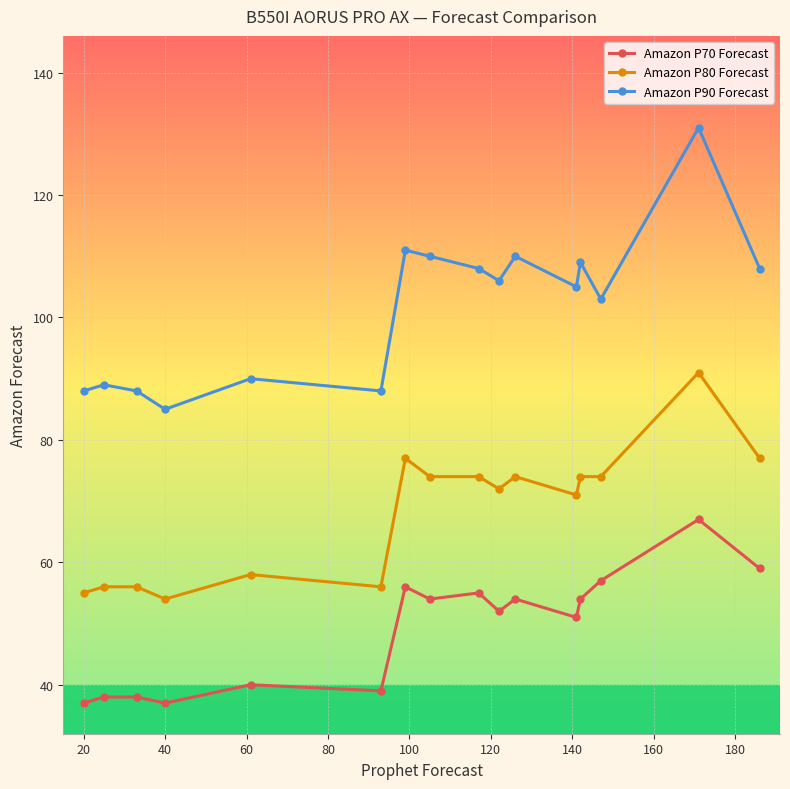

What are all the series names shown in the legend?

Amazon P70 Forecast, Amazon P80 Forecast, Amazon P90 Forecast